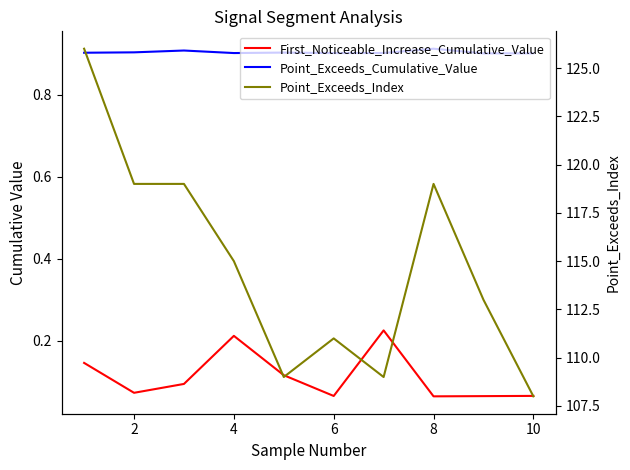

How many lines are shown in the chart?

3